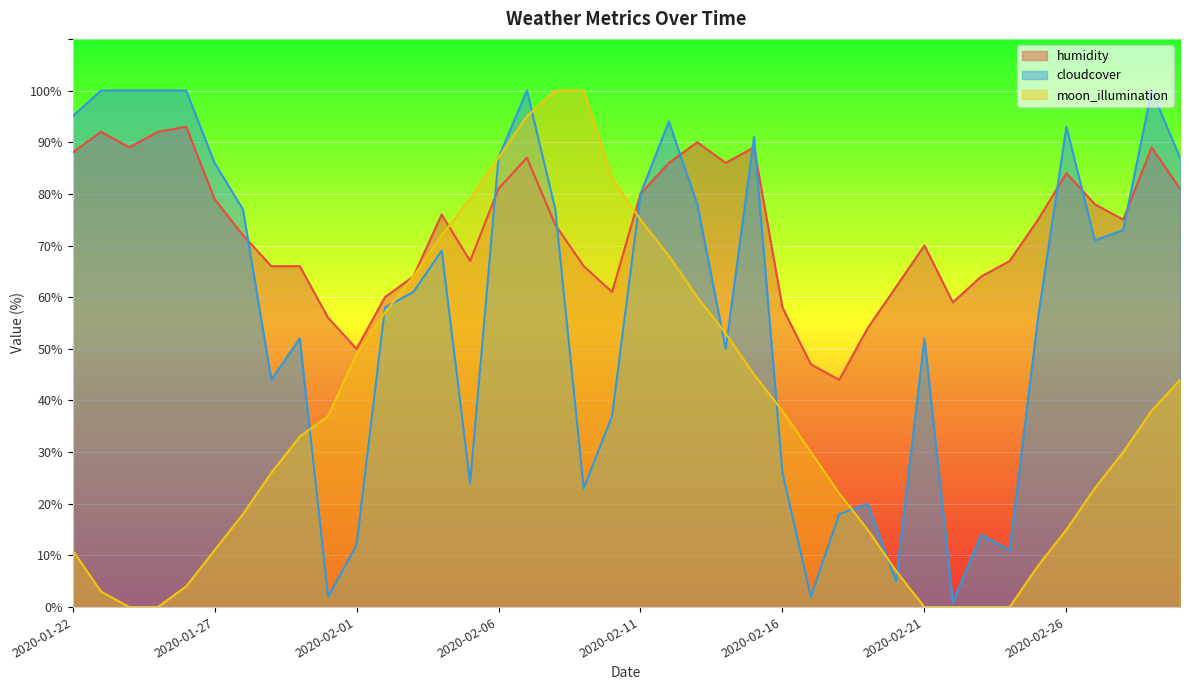

What are all the series names shown in the legend?

humidity, cloudcover, moon_illumination